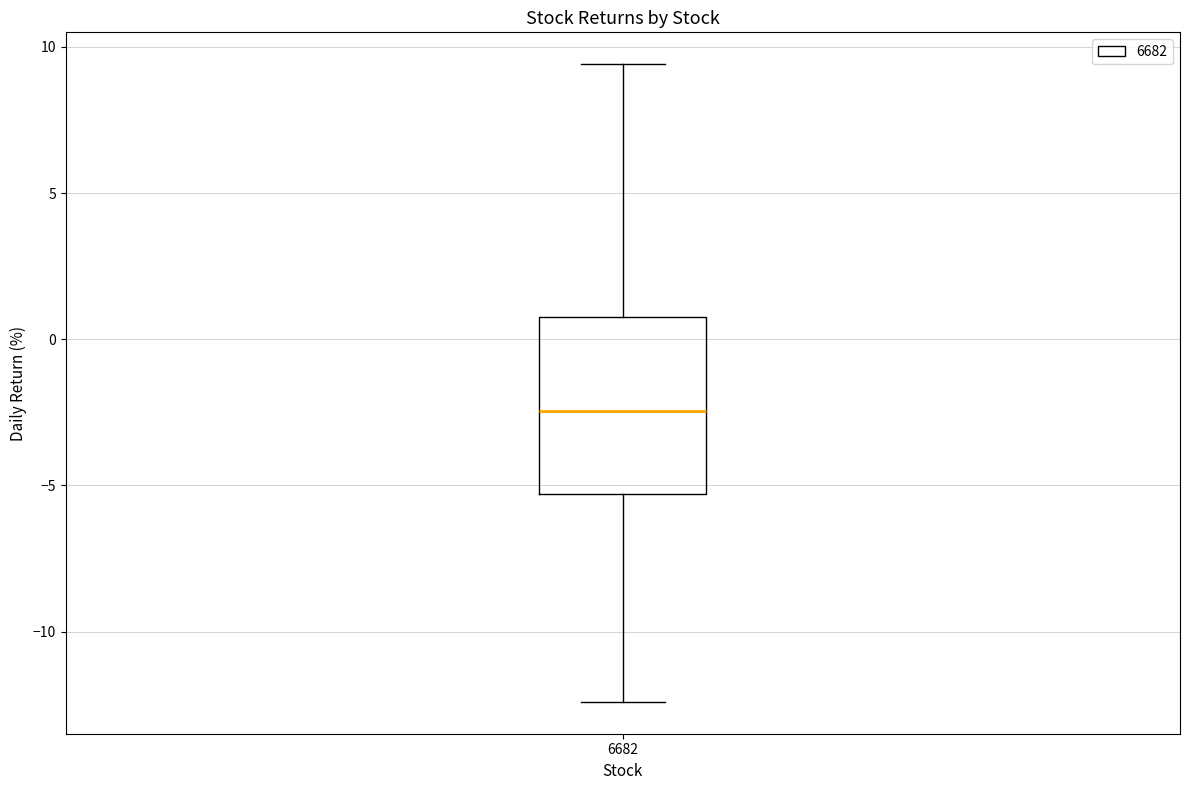

Read this box plot against the y-axis: the position of the median line, the range covered by the box, and the ends of both whiskers. The values are not printed on the chart, so give them approximately, as read against the axis.

median -2.5, box -5.5 to 1.0, whiskers -12.5 to 9.5